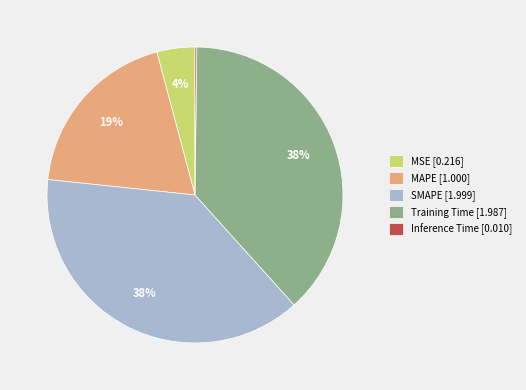

To the nearest percent, what percentage of the pie is SMAPE?

38%